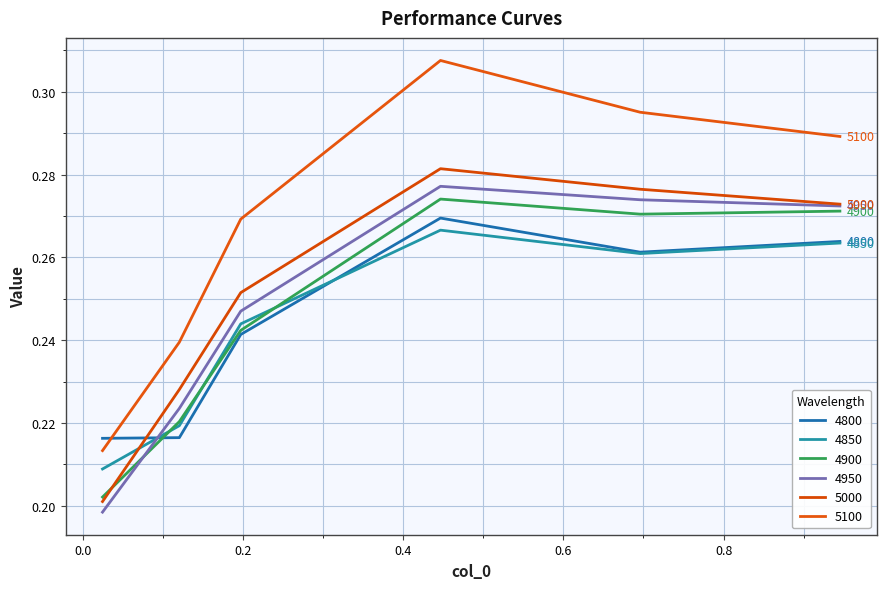

What is the lowest value of the 4950 series?

0.2